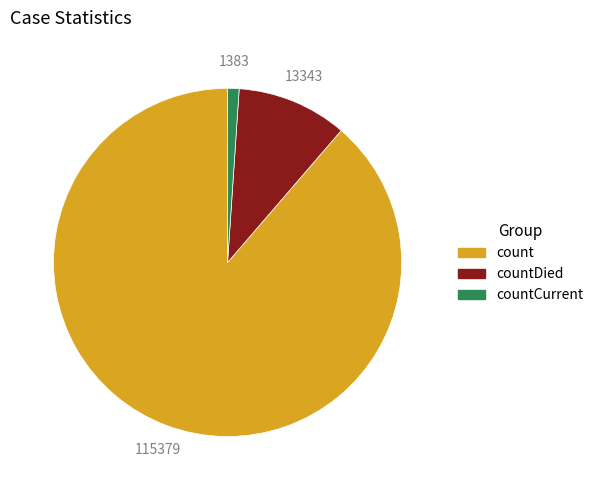

Which category has the smallest portion of the pie?

countCurrent